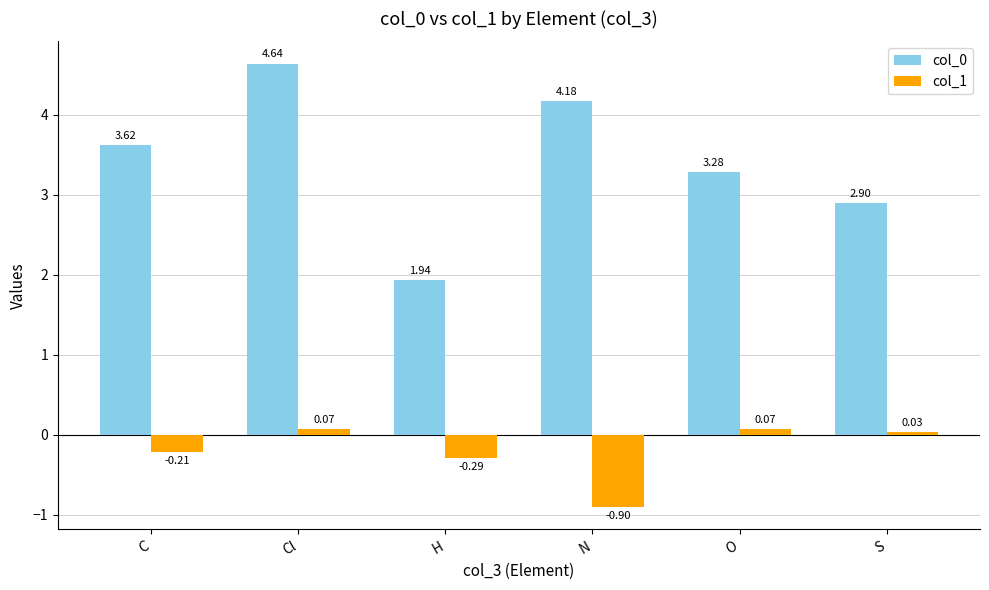

Rank the categories by col_0 value from highest to lowest.

Cl, N, C, O, S, H